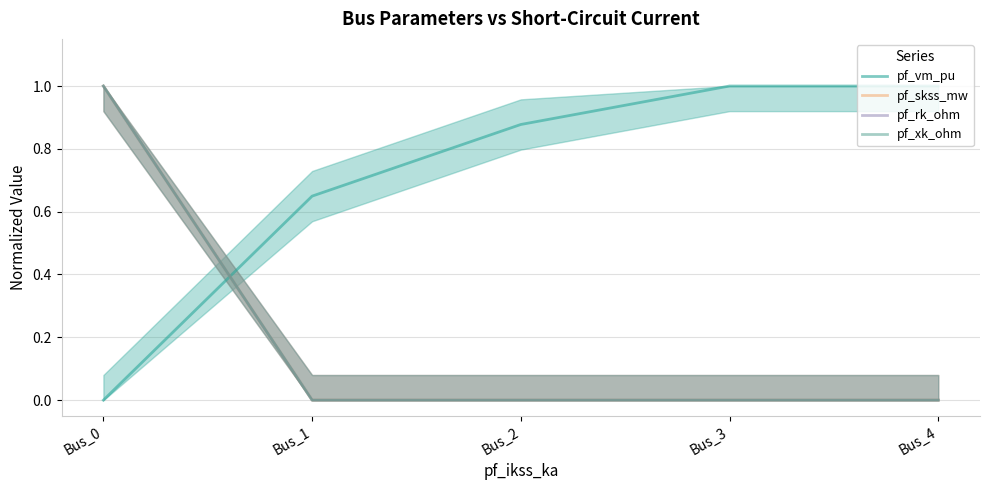

At Bus_3, list the series in order from largest to smallest.

pf_vm_pu, pf_skss_mw, pf_rk_ohm, pf_xk_ohm